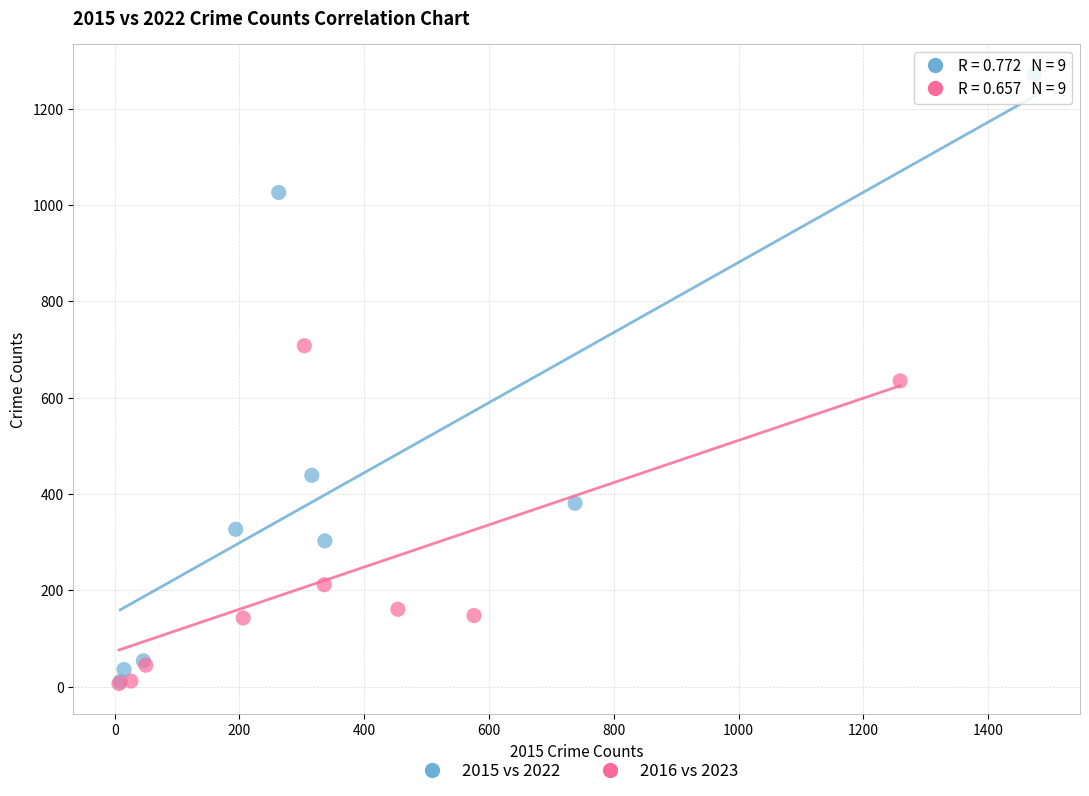

Which series contains the highest Y value?

2015 vs 2022